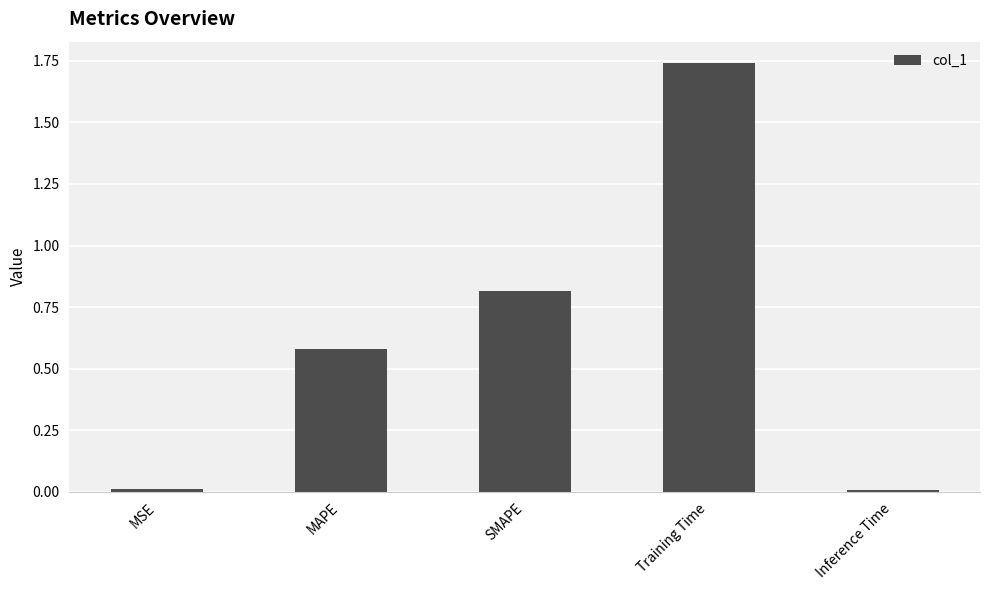

The value at MAPE is 1.0. True or false?

False